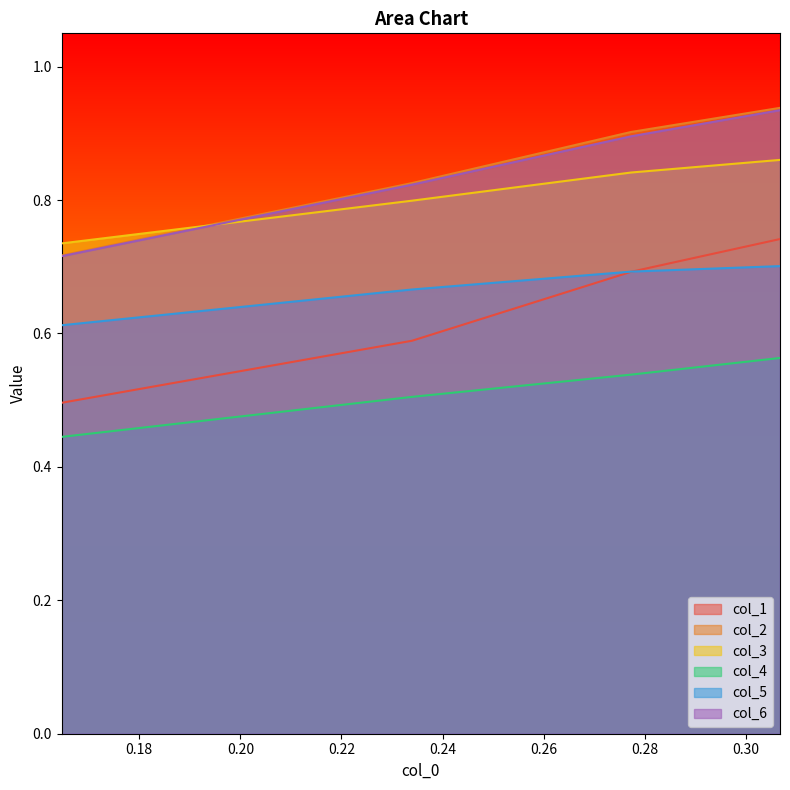

True or false: col_5 and col_2 cross at least once.

False